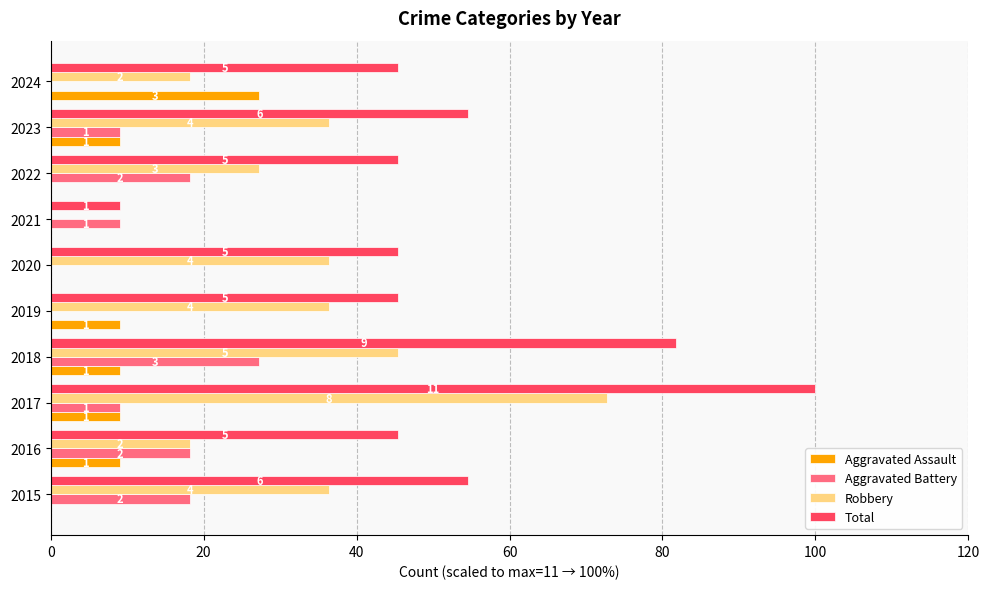

What are all the series names shown in the legend?

Aggravated Assault, Aggravated Battery, Robbery, Total